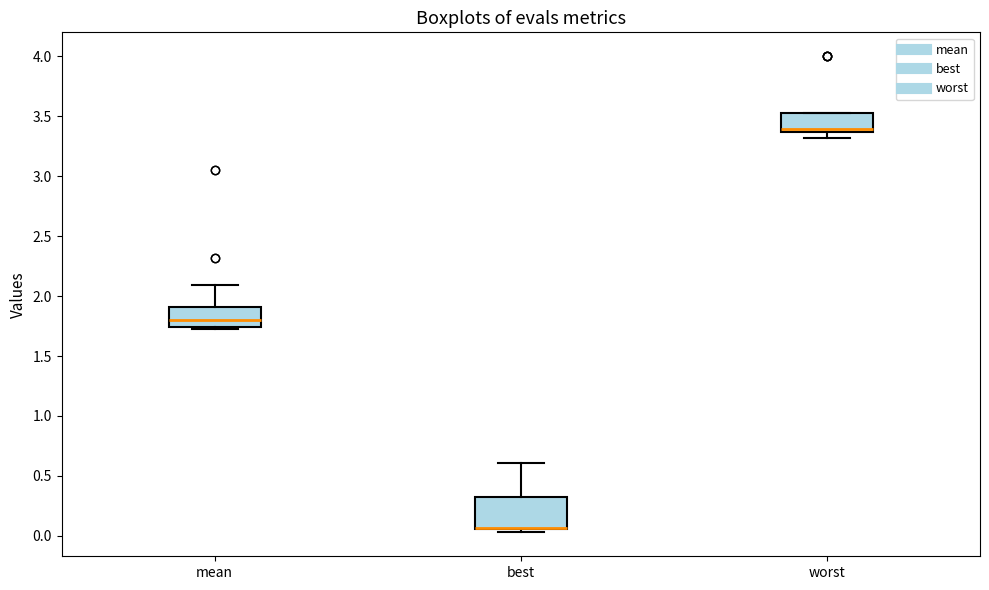

Where is the lower edge of the box for best on the y-axis? The values are not printed on the chart, so give them approximately, as read against the axis.

0.05